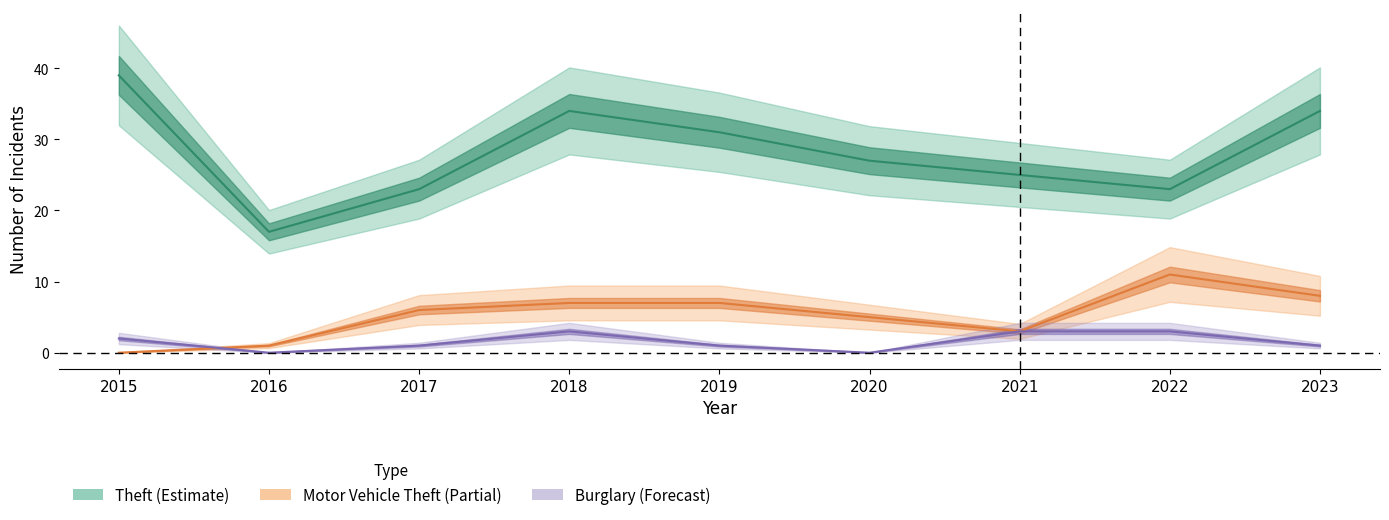

Count the number of data series in this chart.

3